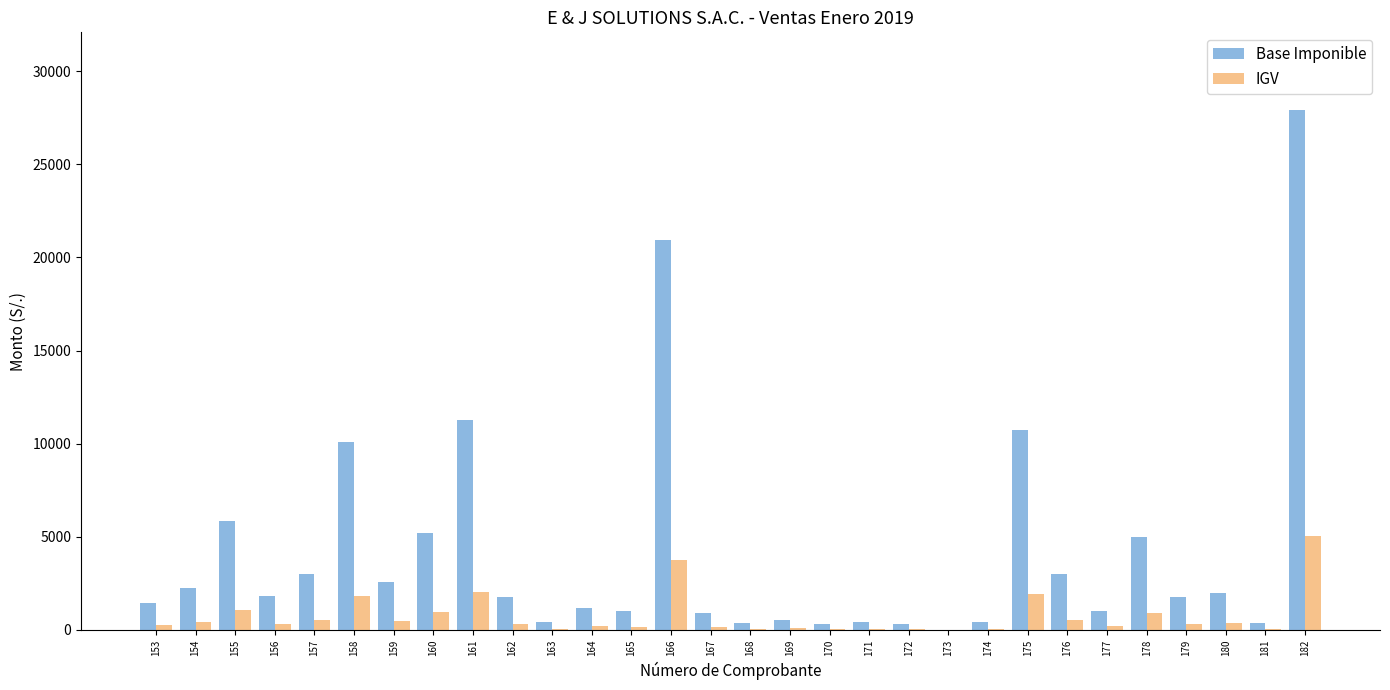

At which category is the sum across all series the highest?

182